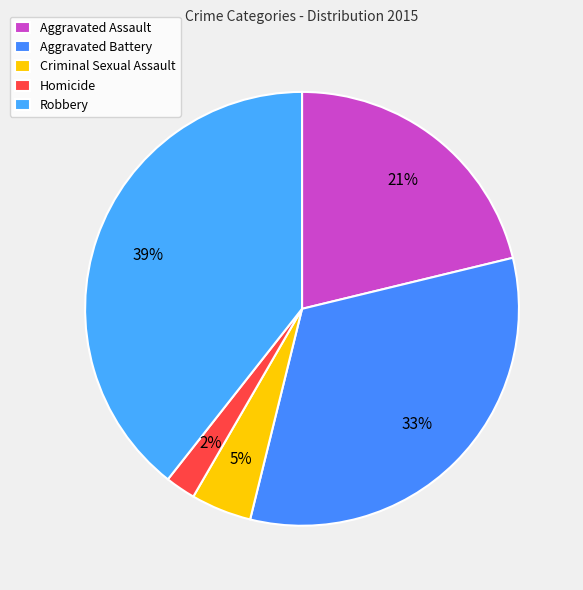

True or false: Aggravated Assault accounts for 21% of the total.

True